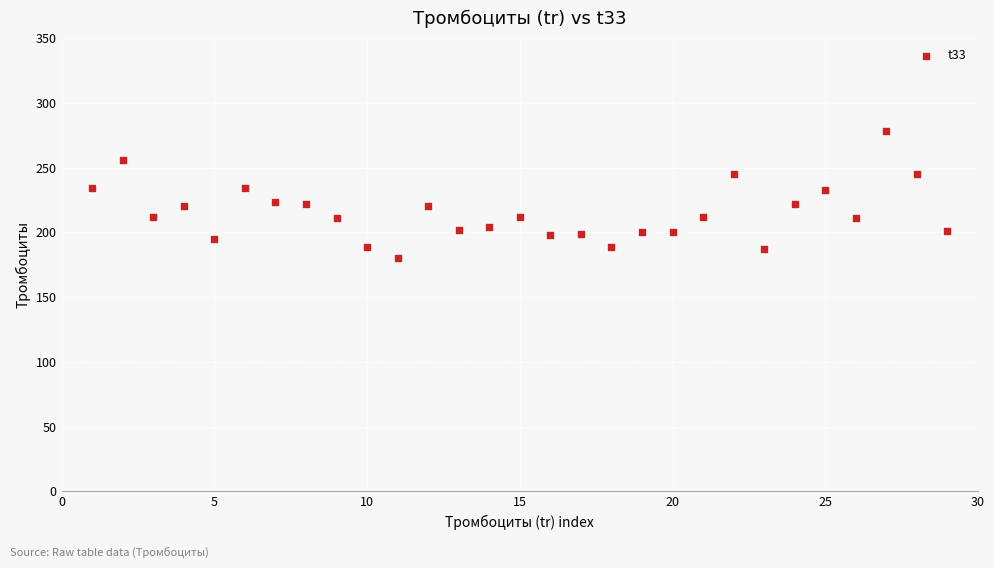

What is the range of X values (max minus min)?

28